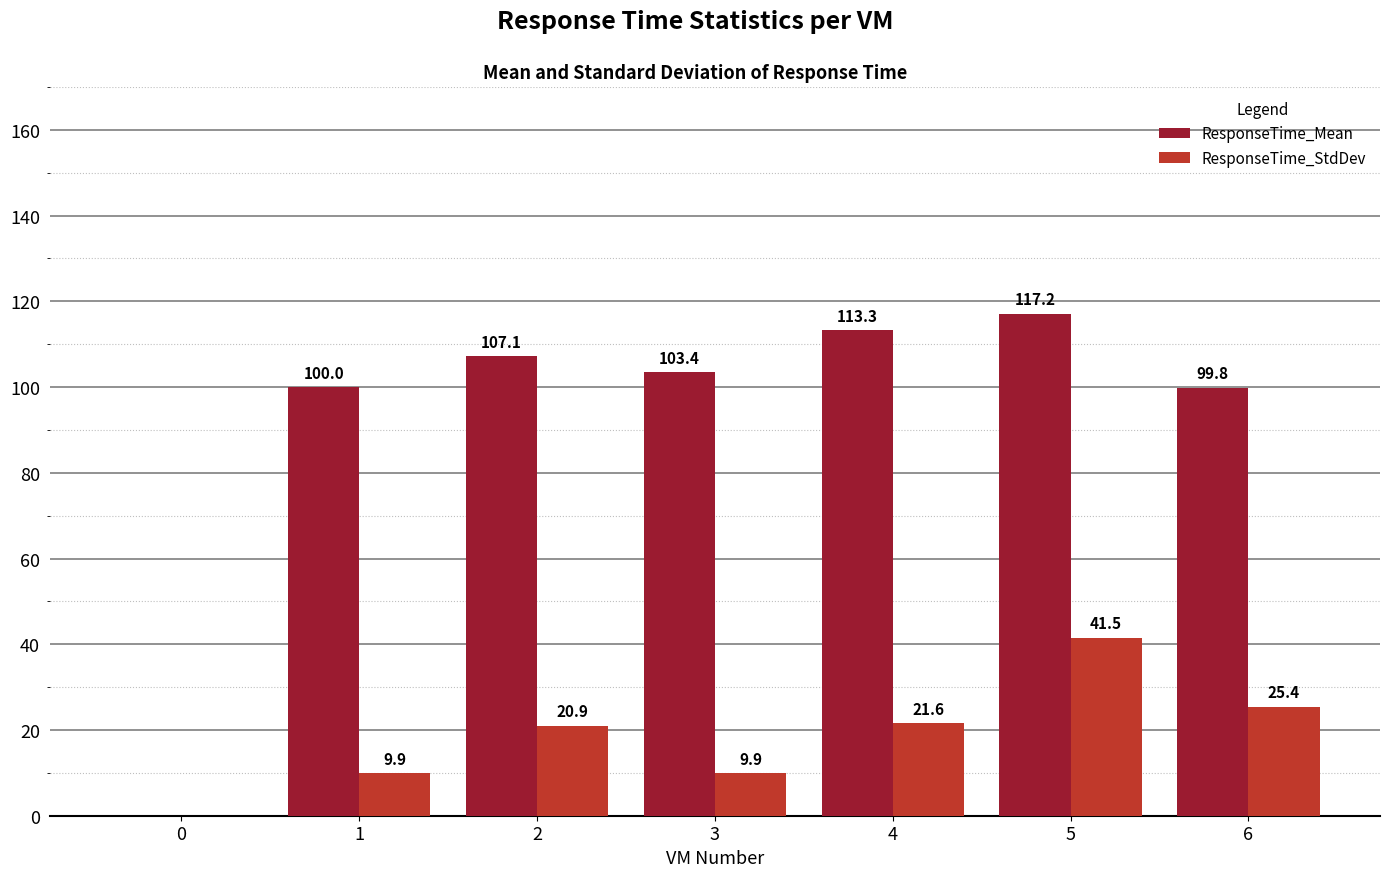

The value of ResponseTime_StdDev at 4 is 21.6. True or false?

True